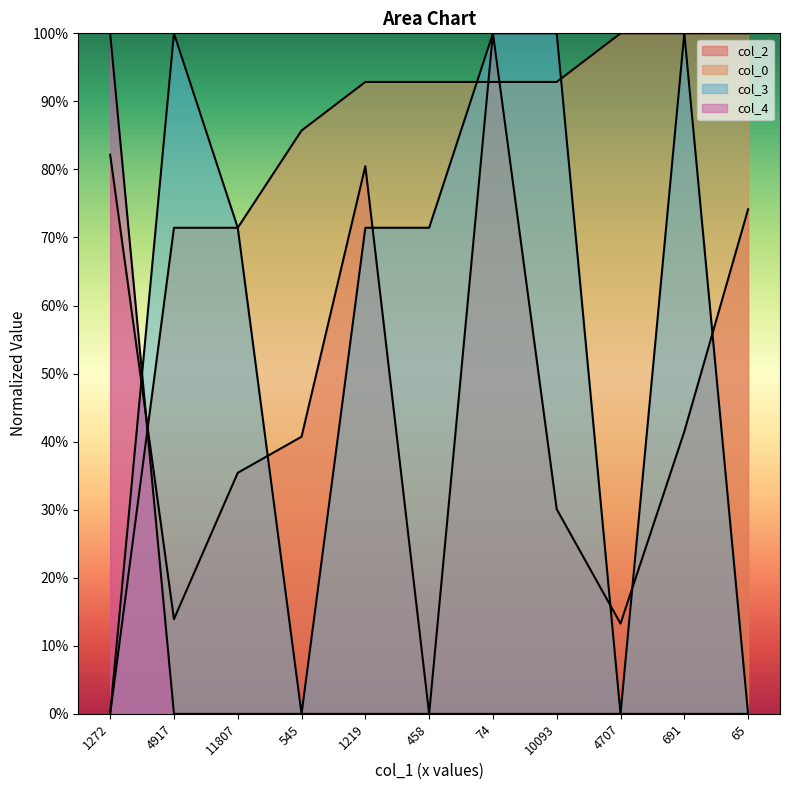

What is the difference between the col_2 values at 11807 and 4707?

22.2